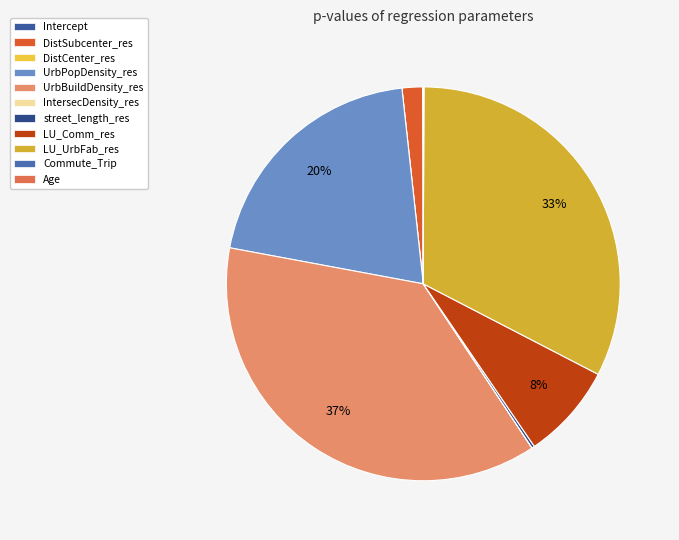

Between DistCenter_res and Age, which is larger?

Age